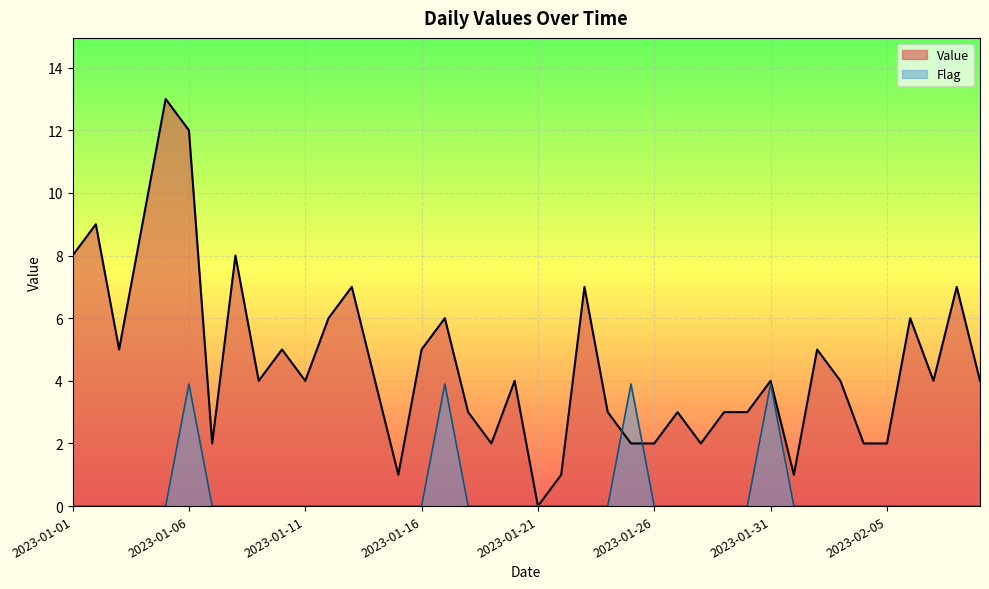

What is the label of the 16th point from the right?

2023-01-25